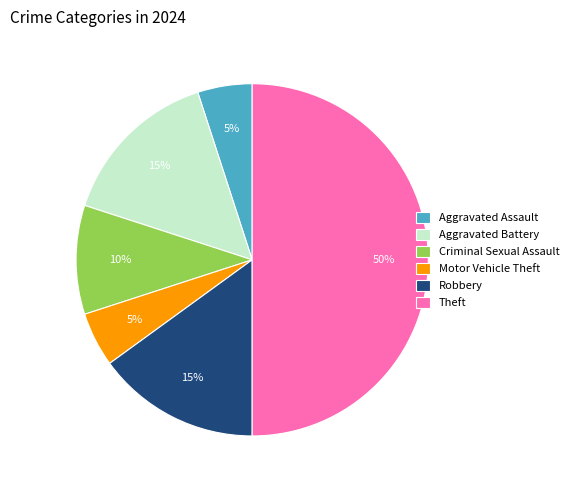

What percentage is the Aggravated Assault slice, to the nearest percent?

5%